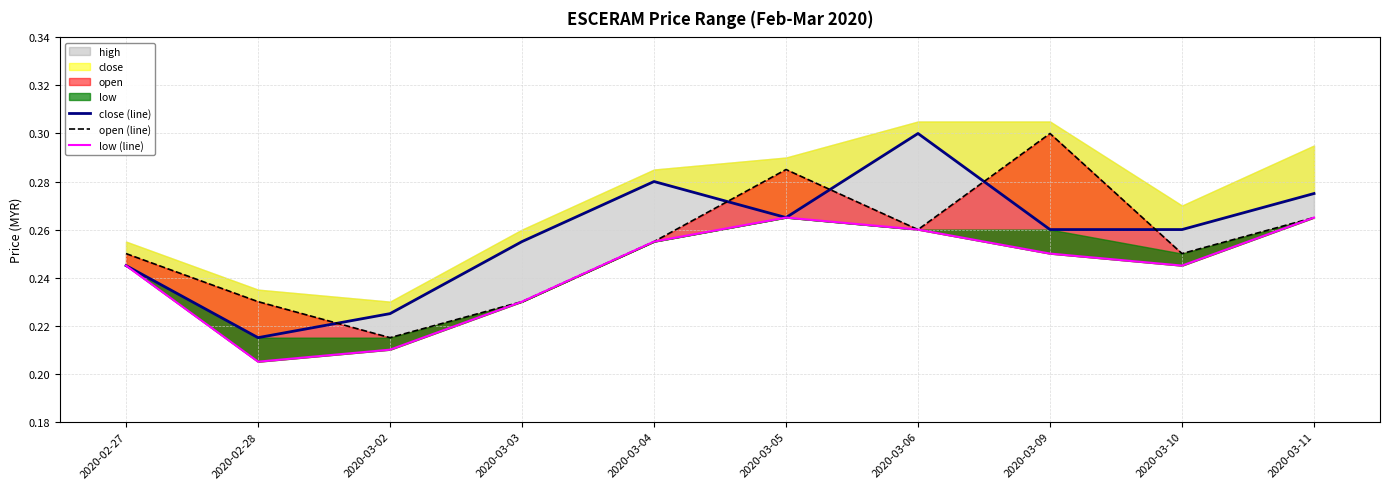

At how many categories does at least one series exceed 0?

10